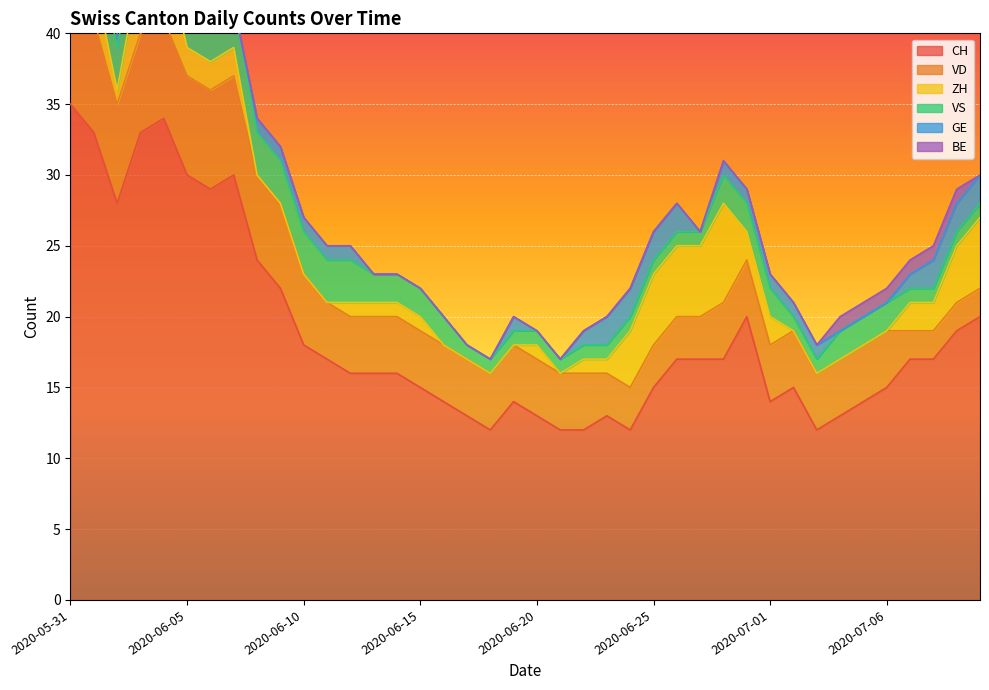

At which category does the chart reach its minimum across all series?

2020-06-08